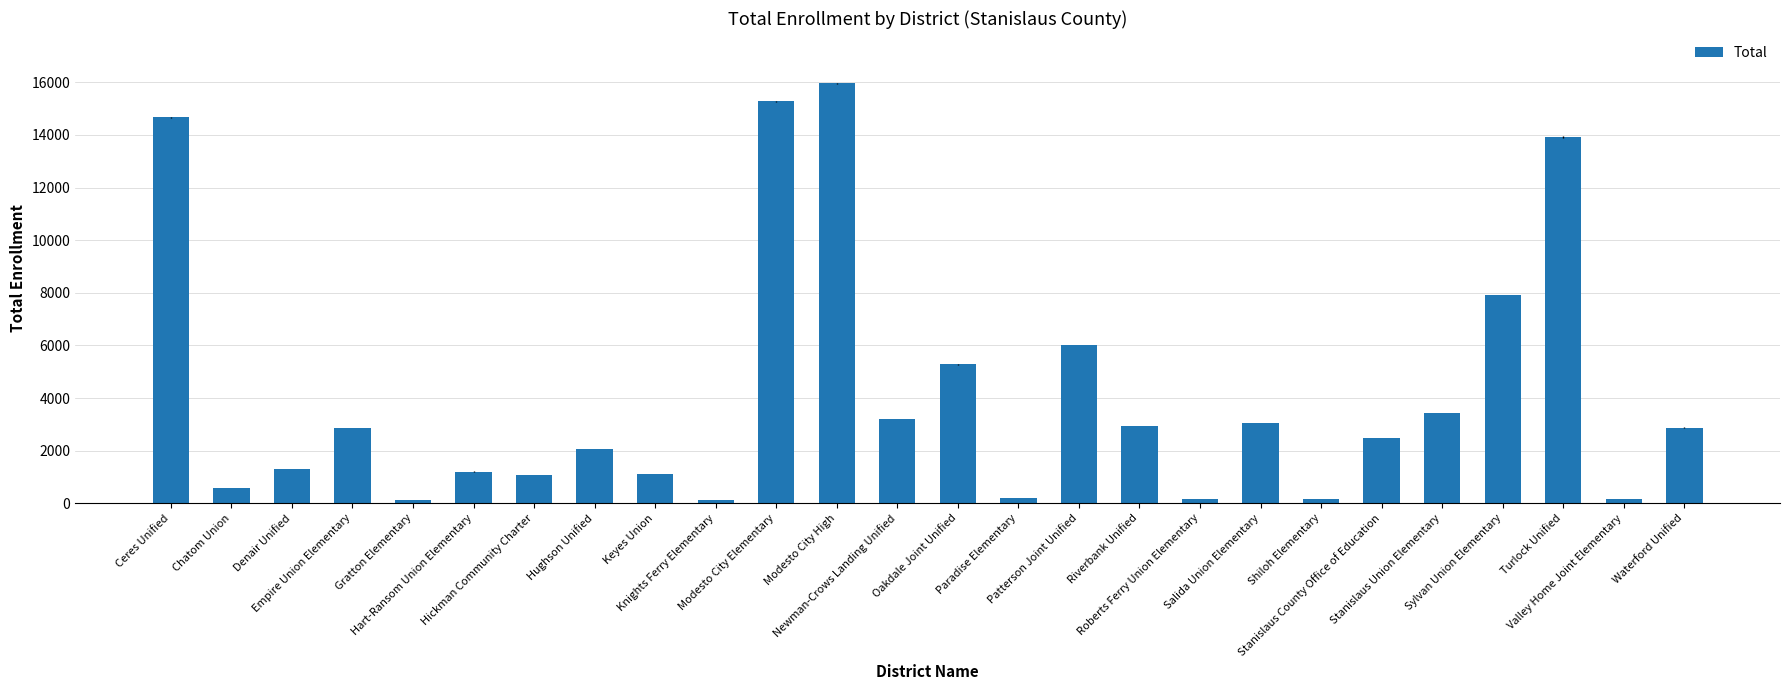

What is the label of the 17th bar from the right?

Knights Ferry Elementary